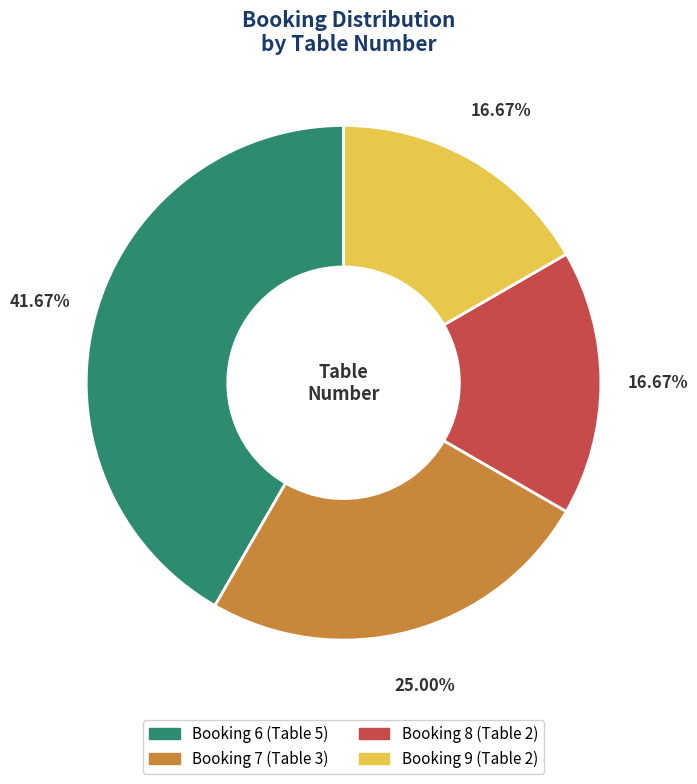

Is it true that Booking 8 is 6% of the pie?

False